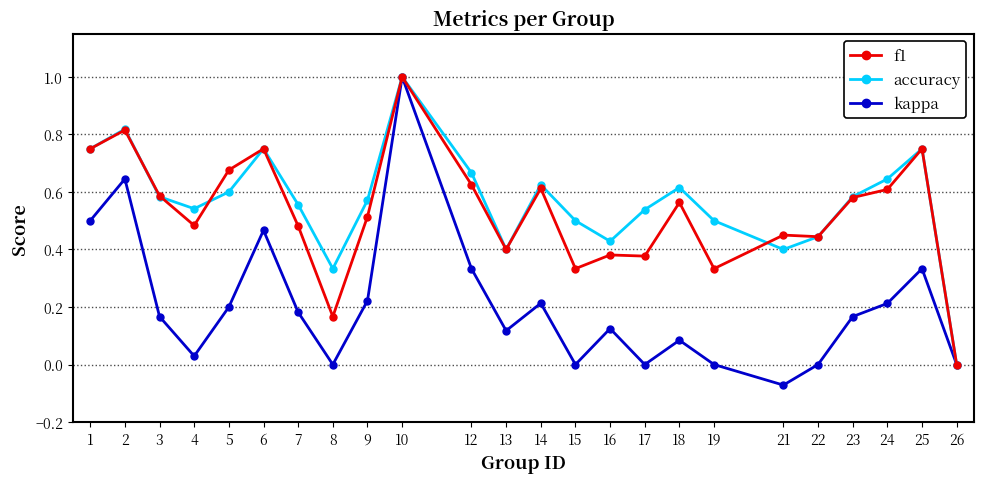

At 12, list the series in order from smallest to largest.

kappa, f1, accuracy